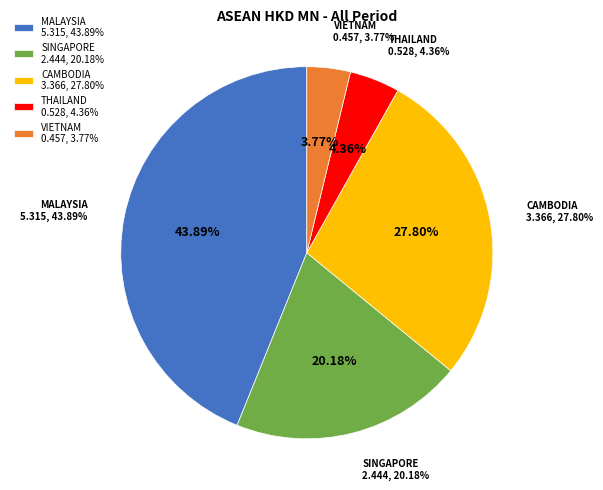

What percentage do CAMBODIA and THAILAND together represent?

32.2%